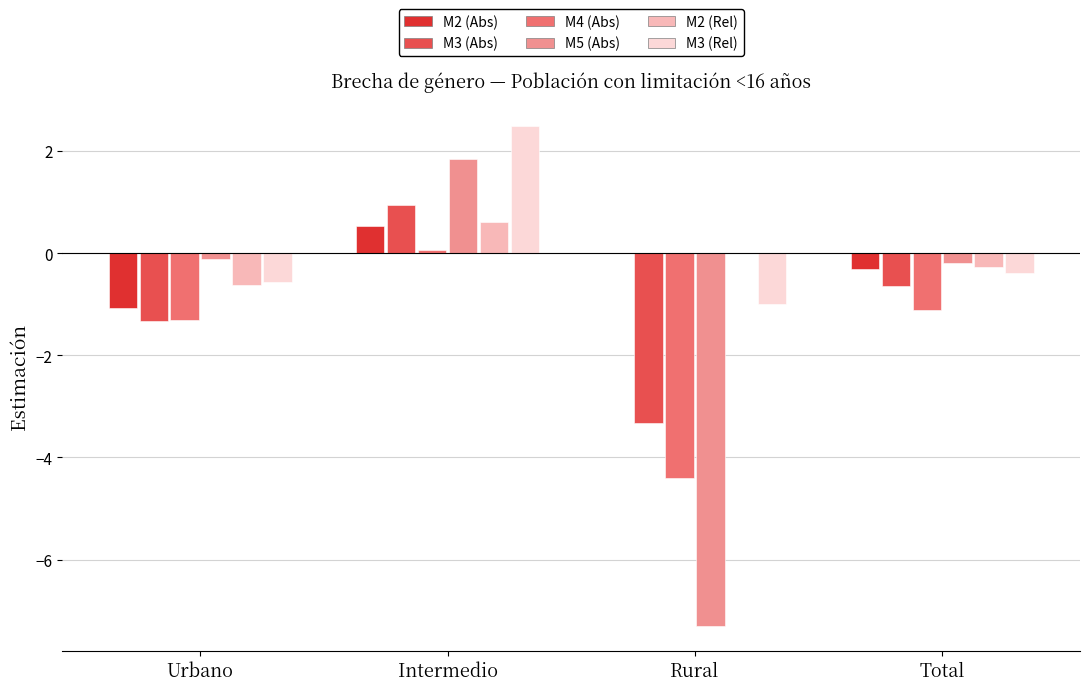

What is the sum of all M3 (Abs) values?

-4.4